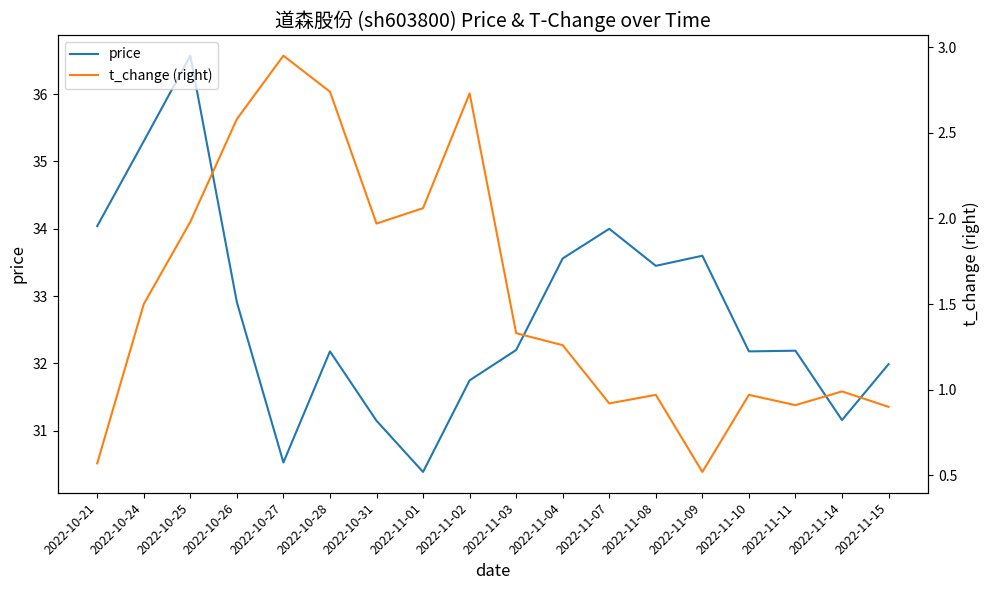

What are all the series names shown in the legend?

price, t_change (right)